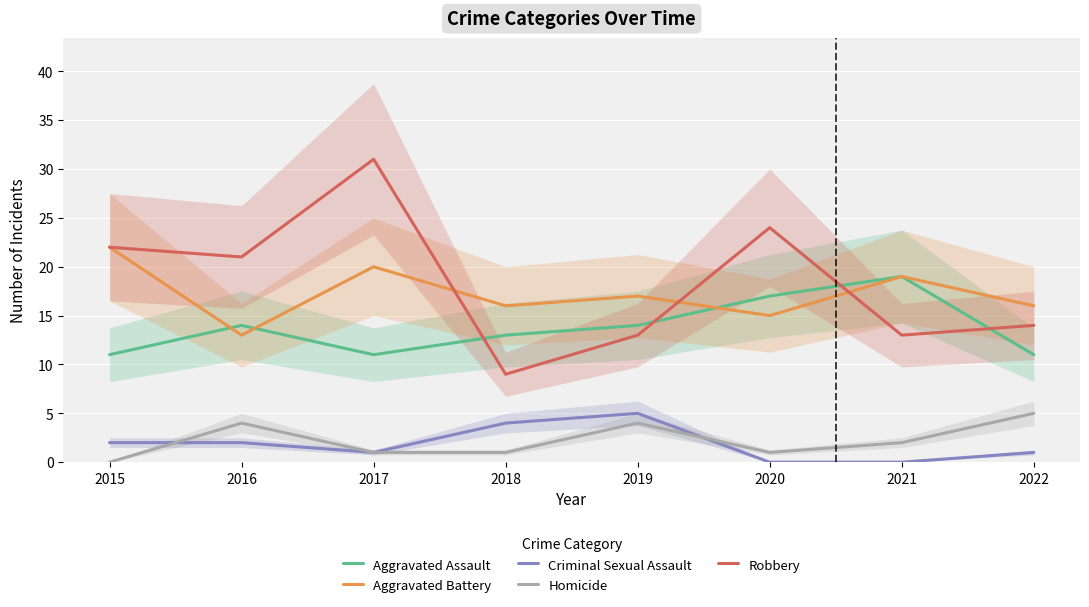

Rank the series at 2018 from lowest to highest value.

Homicide, Criminal Sexual Assault, Robbery, Aggravated Assault, Aggravated Battery